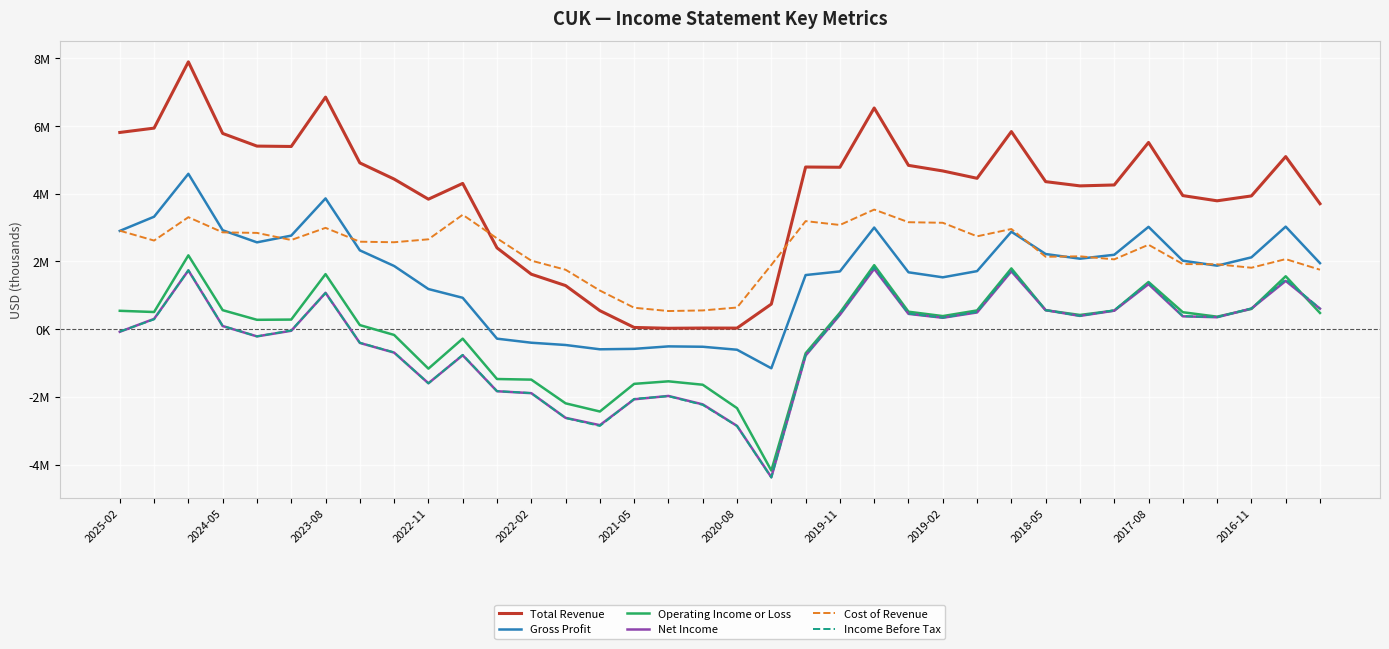

What are all the series names shown in the legend?

Total Revenue, Gross Profit, Operating Income or Loss, Net Income, Cost of Revenue, Income Before Tax